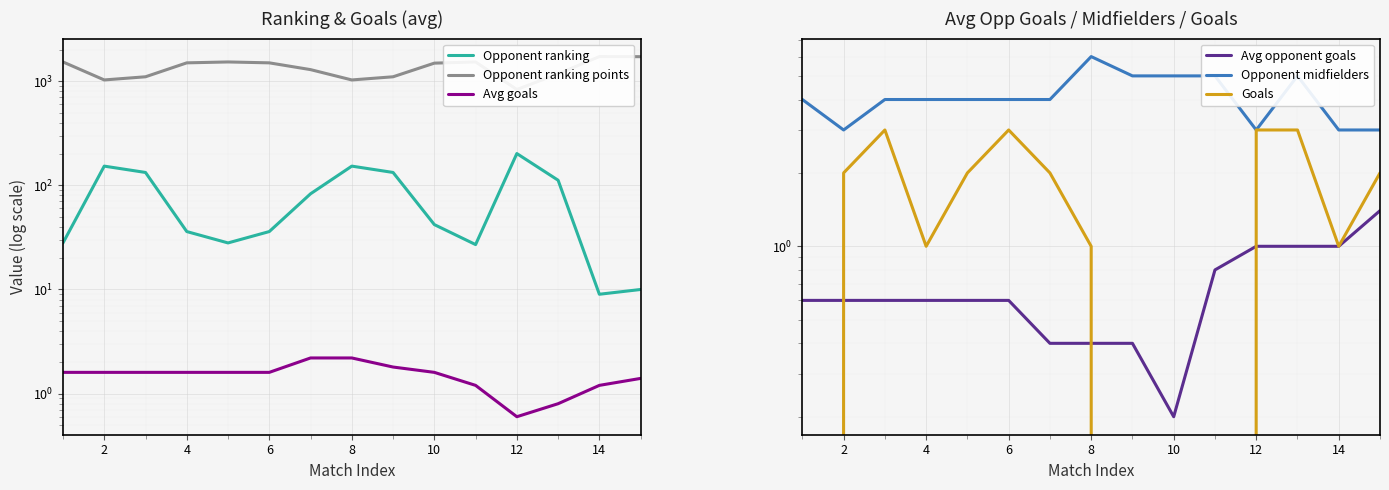

What is the difference between the maximum and minimum values in the Avg goals series?

1.6